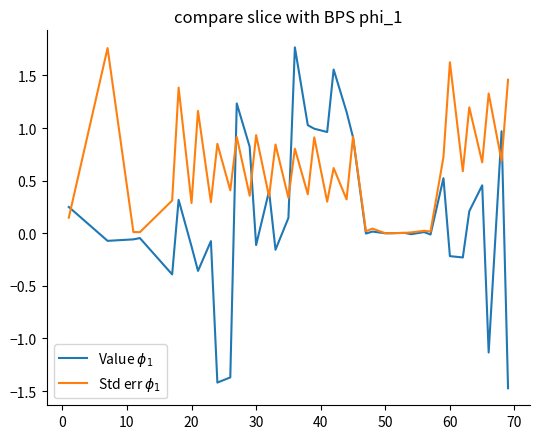

True or false: Value $\phi_1$ and Std err $\phi_1$ cross at least once.

True